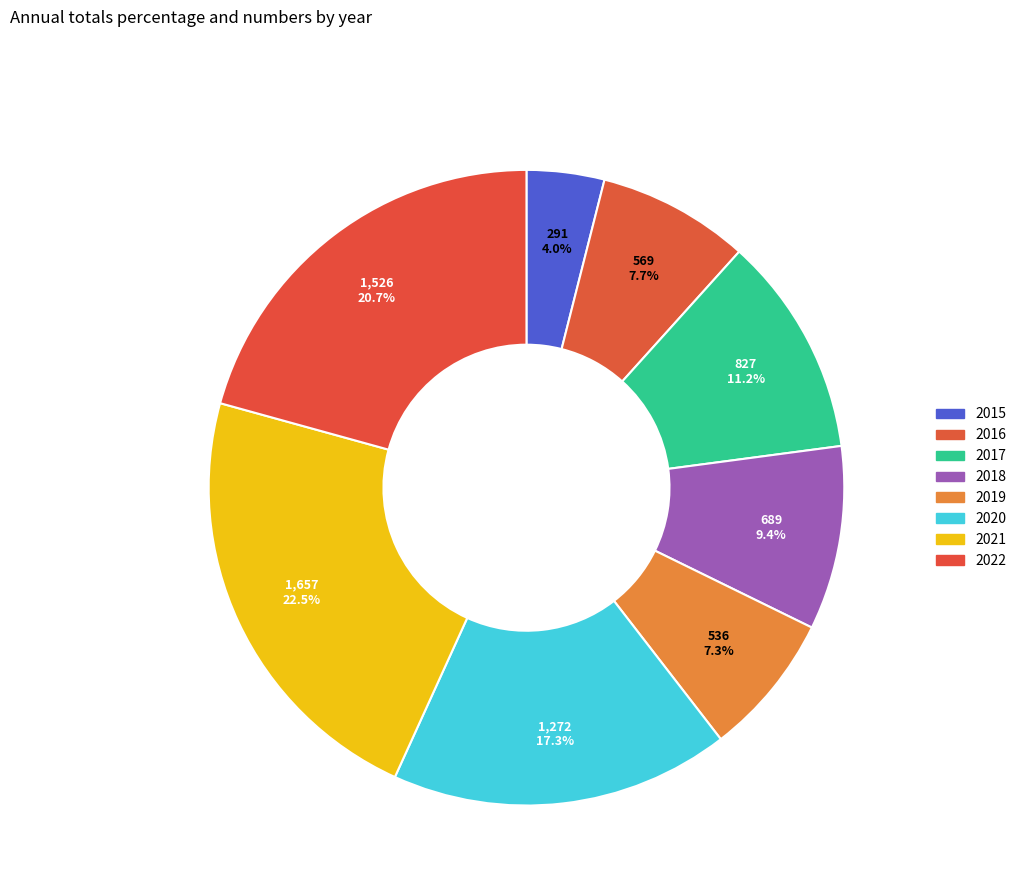

How many segments does this pie chart have?

8